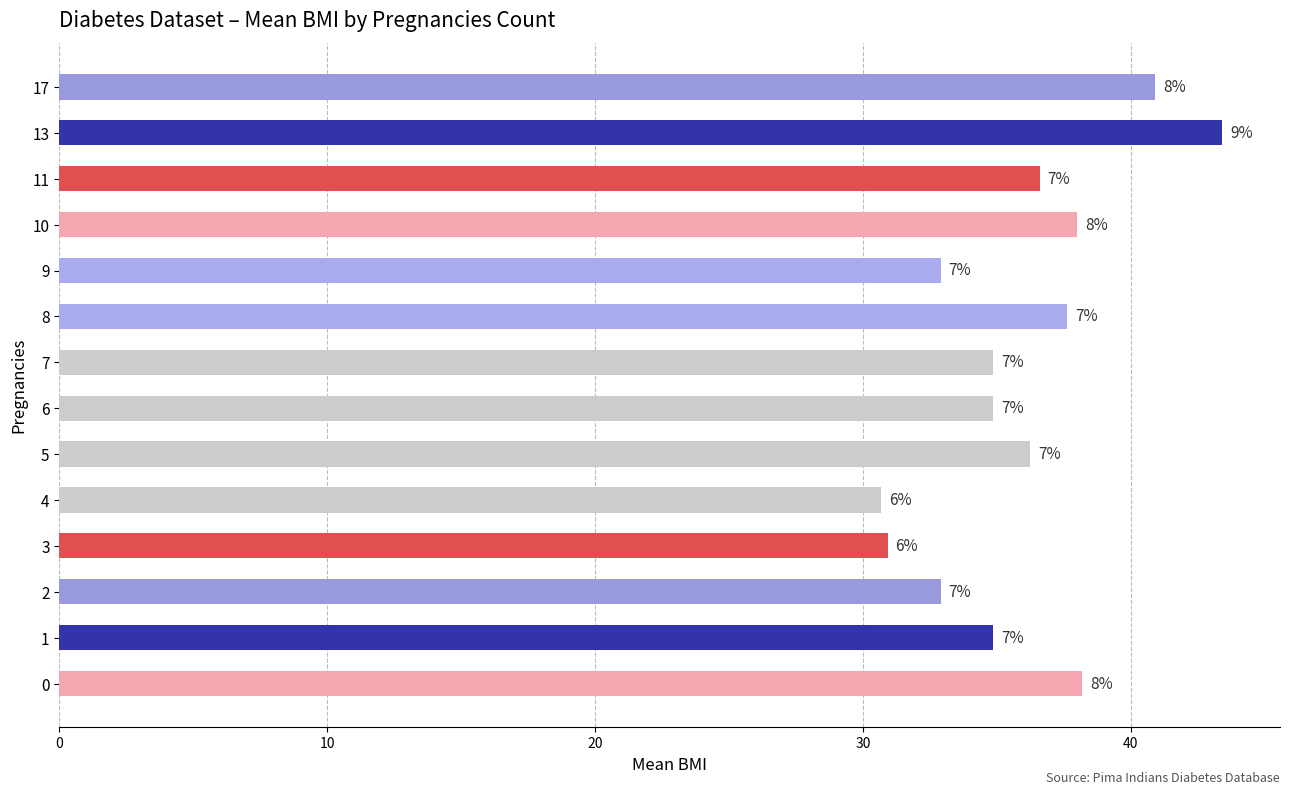

Does the chart contain any negative values?

No